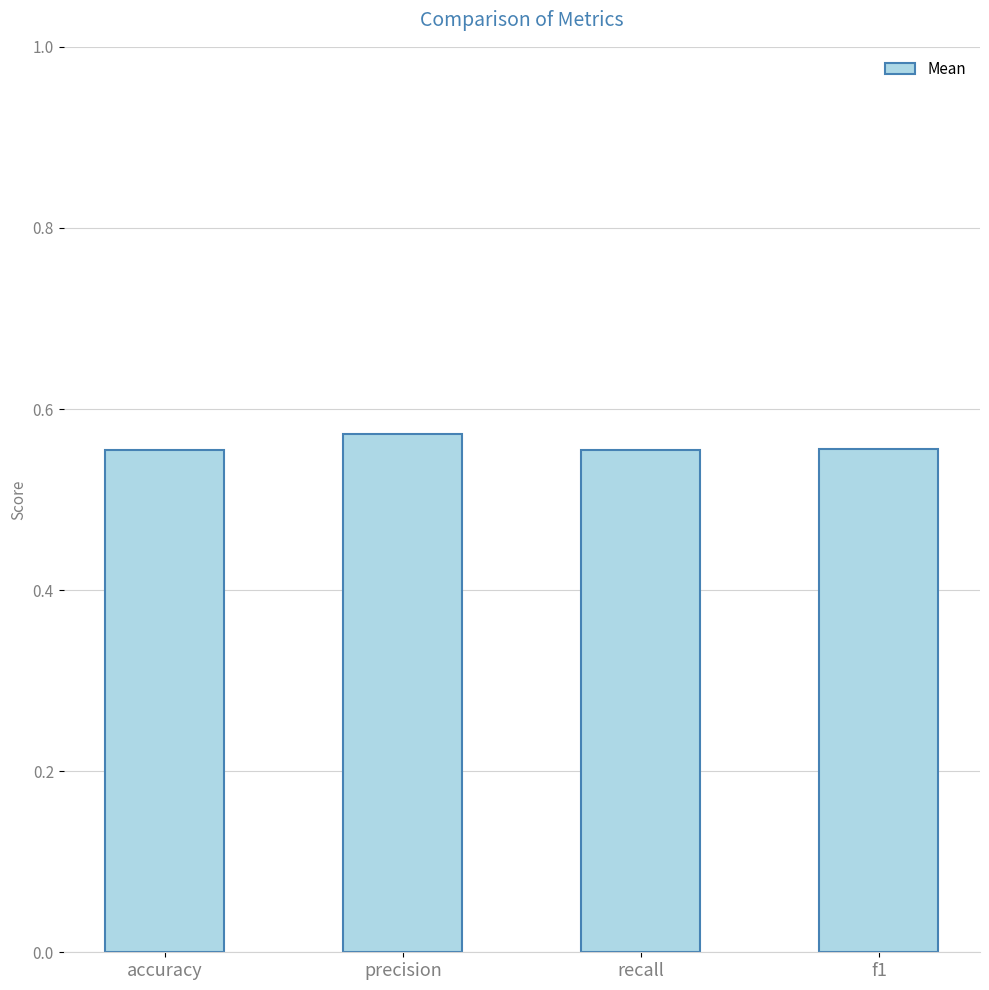

What position from the right is f1?

1